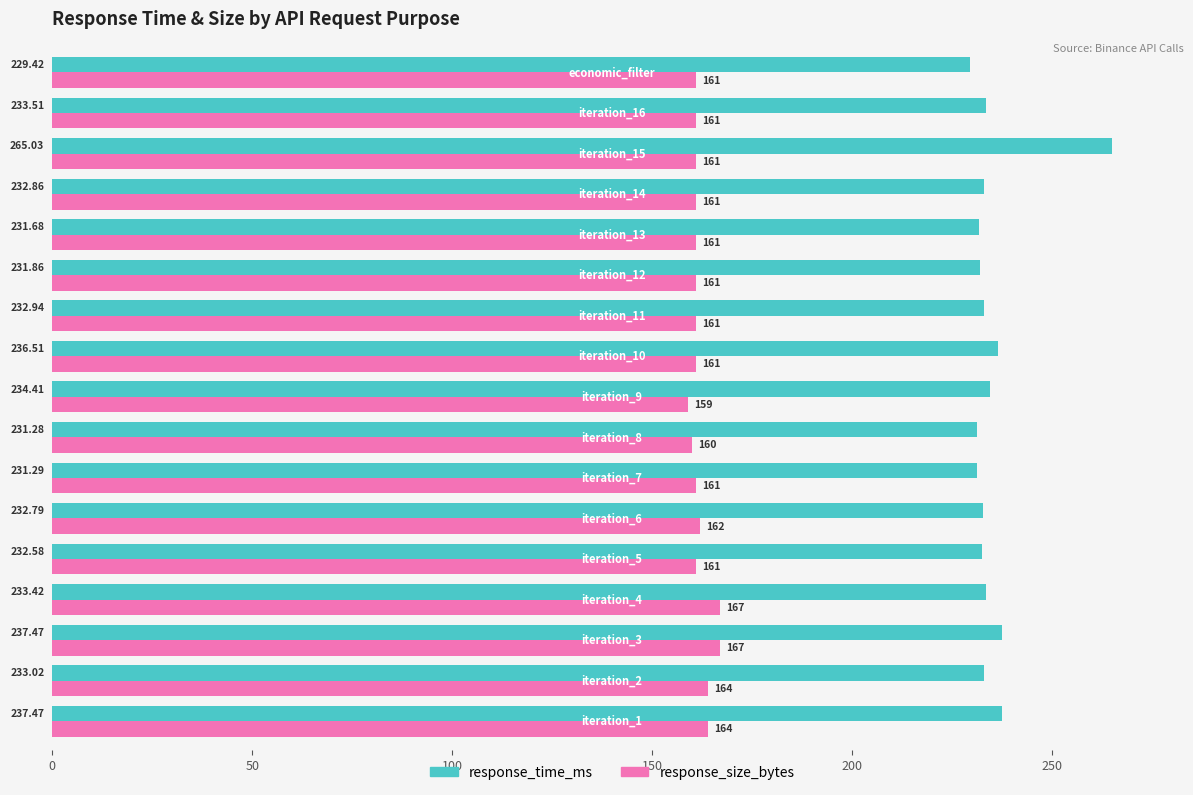

Rank the series by their maximum value, from lowest to highest.

response_size_bytes, response_time_ms